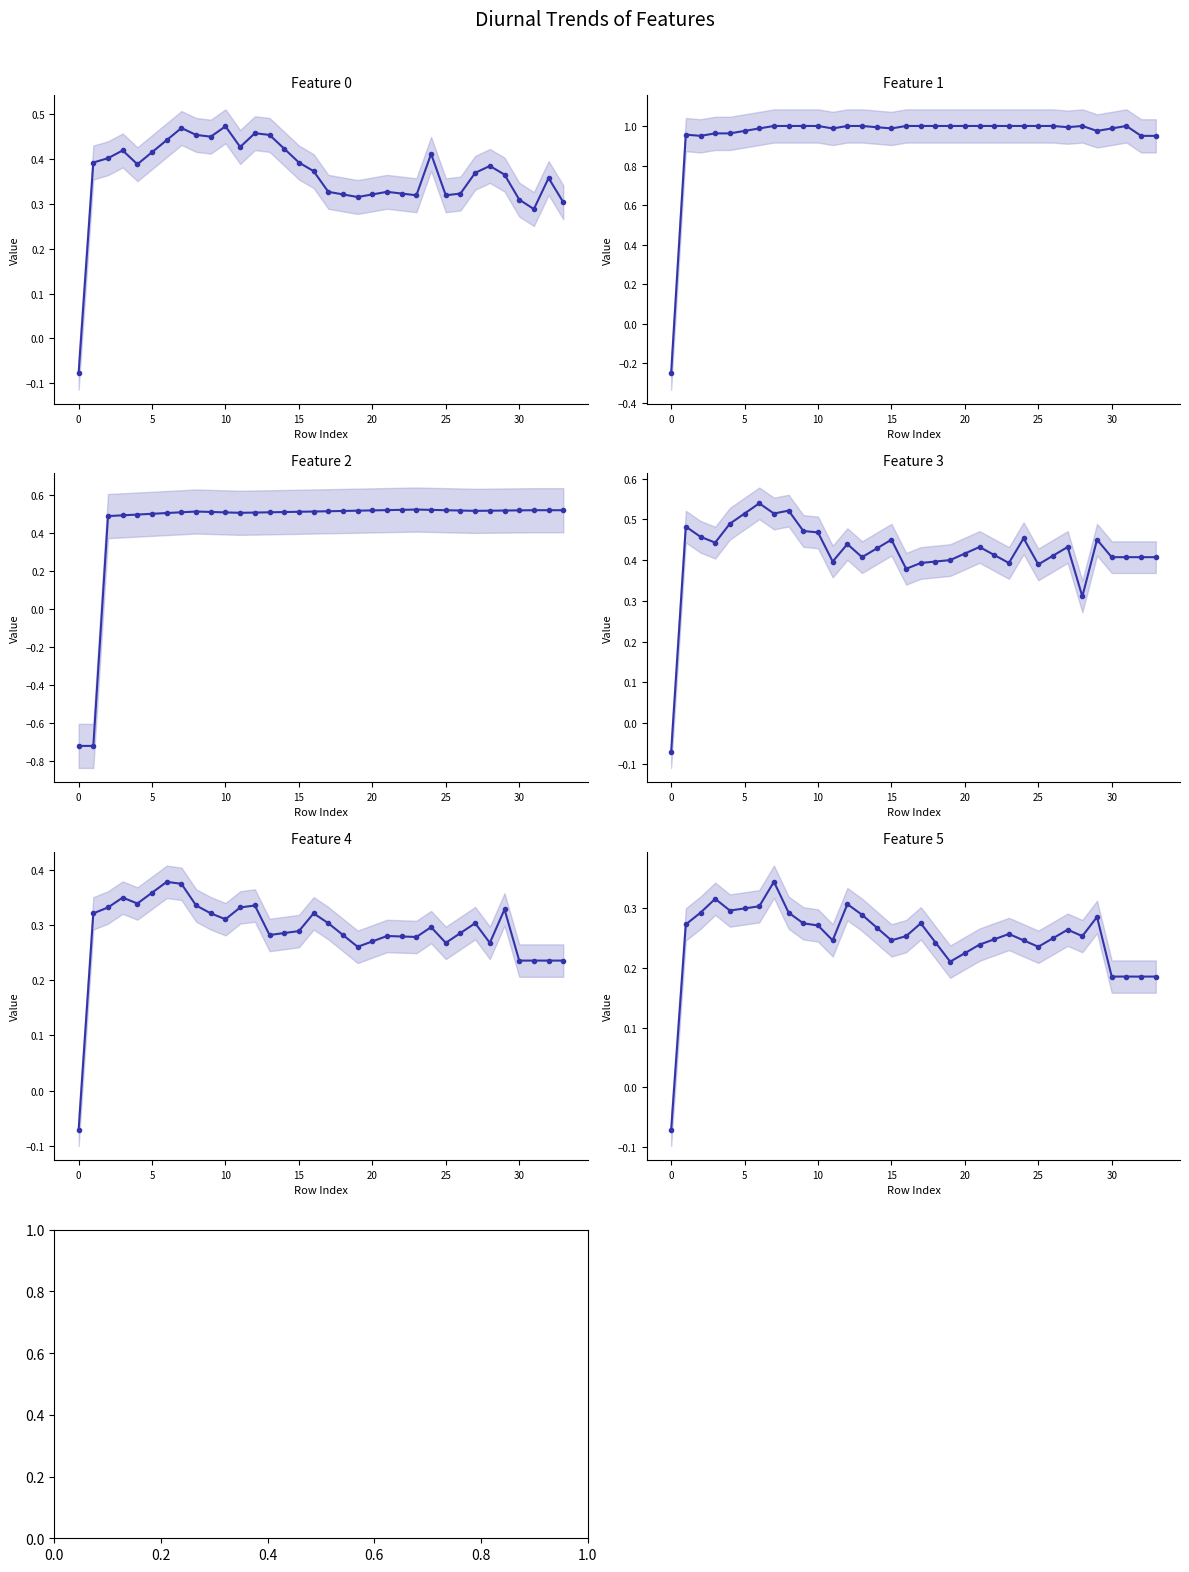

Which series has the widest spread of values?

col_1